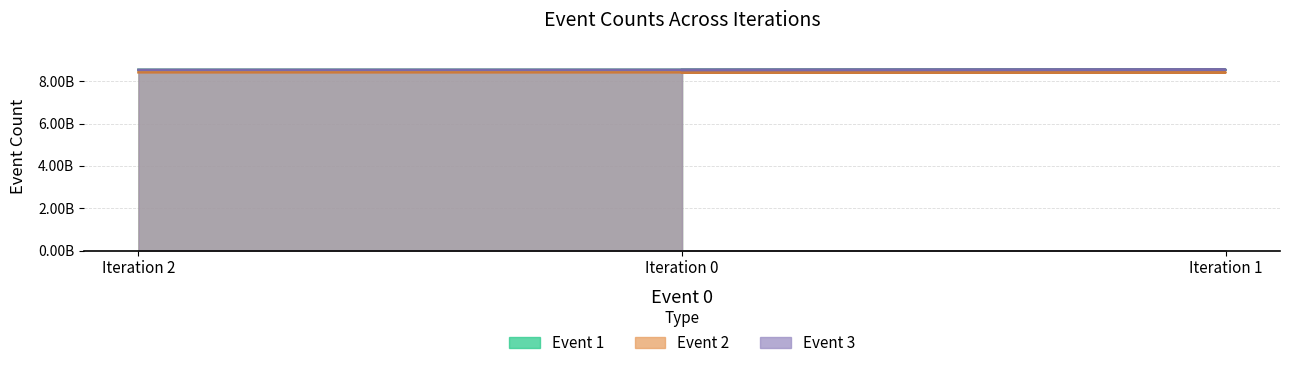

Which series has the largest total across all categories?

Event 1